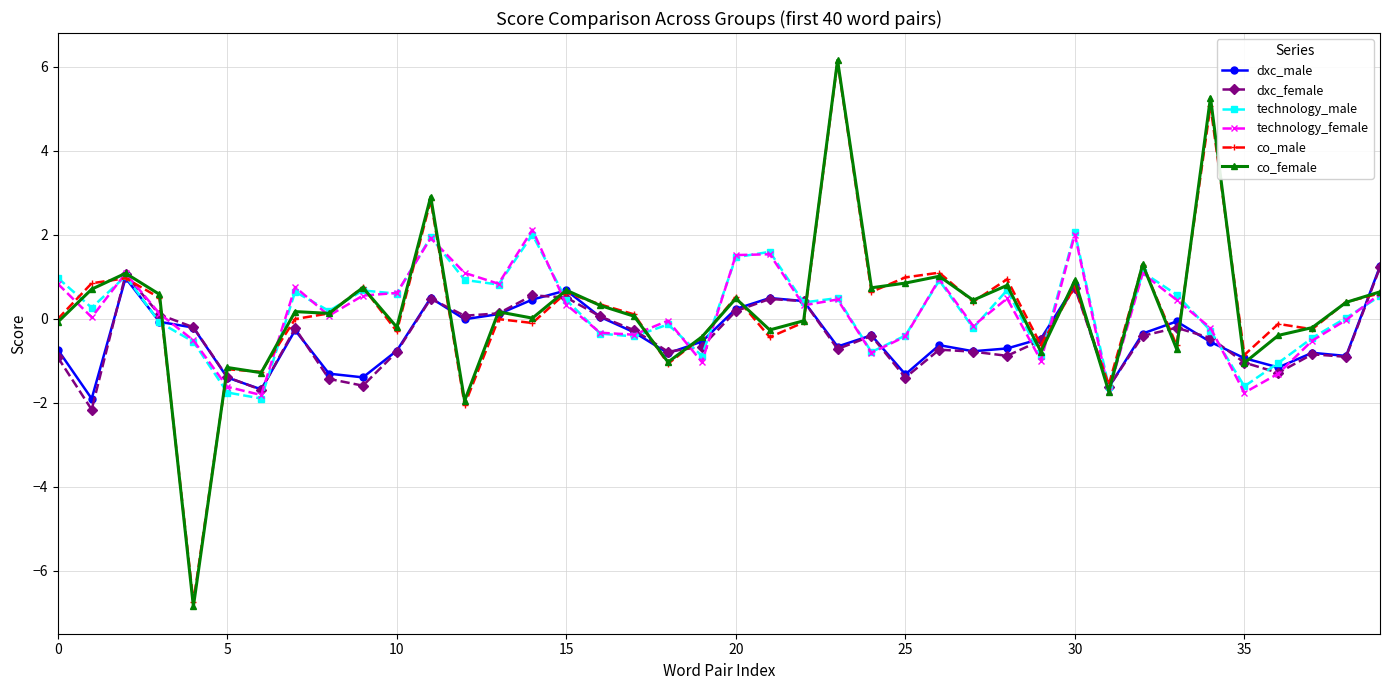

Which series has the largest range (max minus min)?

co_female